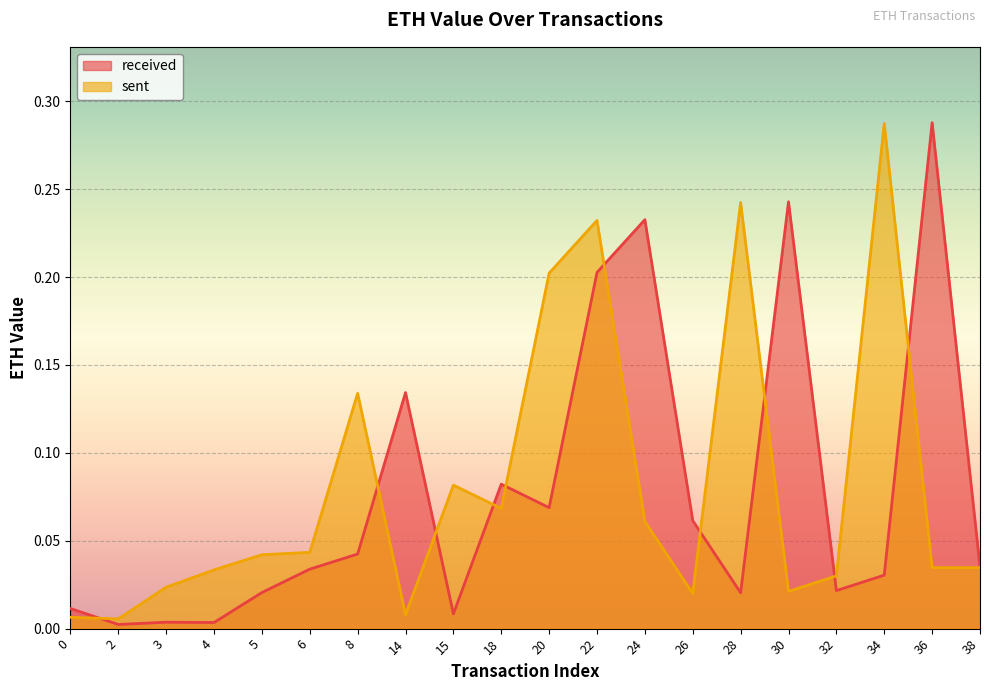

Reading right to left, what are all the values shown in this chart?

received: 0.0	0.3	0.0	0.0	0.2	0.0	0.1	0.2	0.2	0.1	0.1	0.0	0.1	0.0	0.0	0.0	0.0	0.0	0.0	0.0
sent: 0.0	0.0	0.3	0.0	0.0	0.2	0.0	0.1	0.2	0.2	0.1	0.1	0.0	0.1	0.0	0.0	0.0	0.0	0.0	0.0